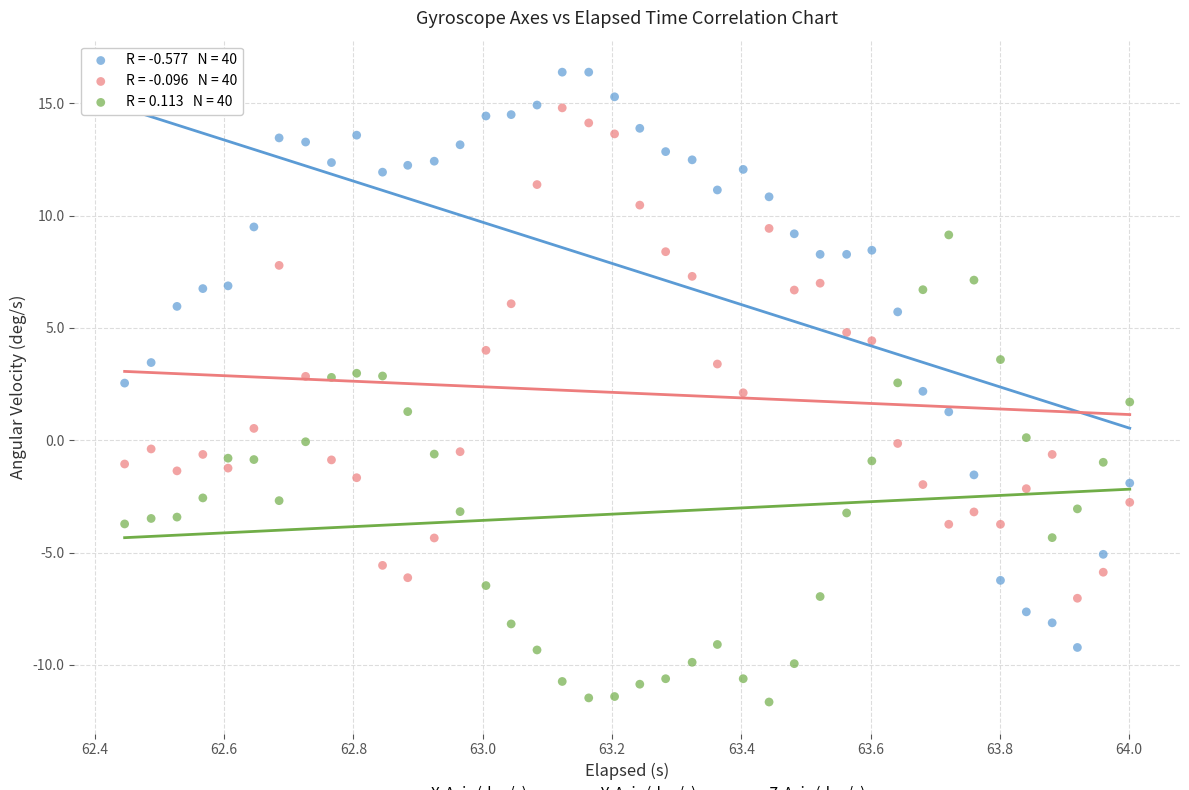

Across all data points, what is the range of Y values (max minus min)?

28.0